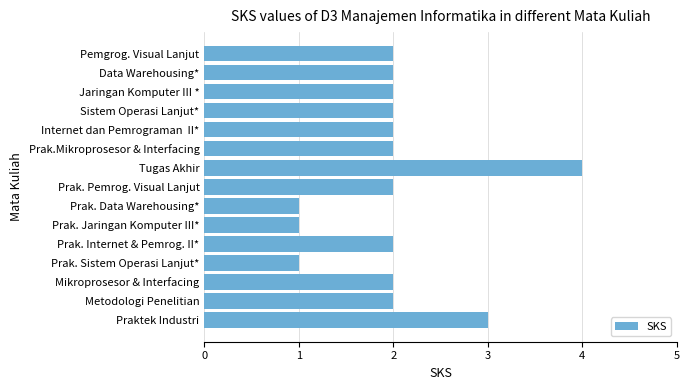

What is the sum of all values?

30